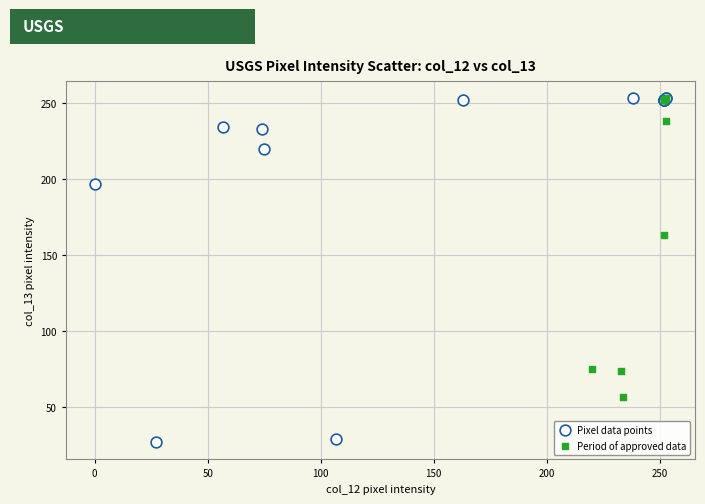

Which series has the widest spread of Y values?

Pixel data points